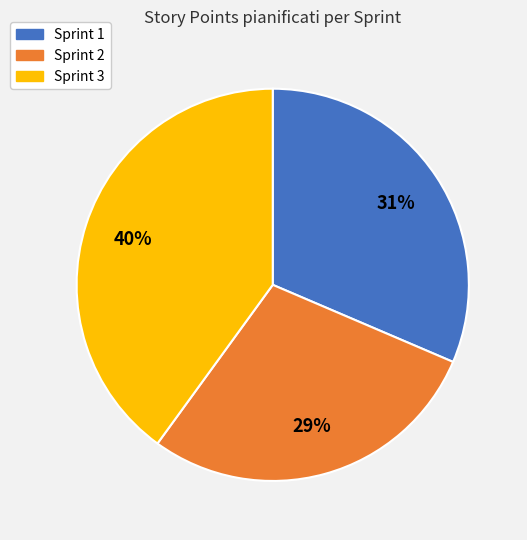

Which slice is the largest?

Sprint 3